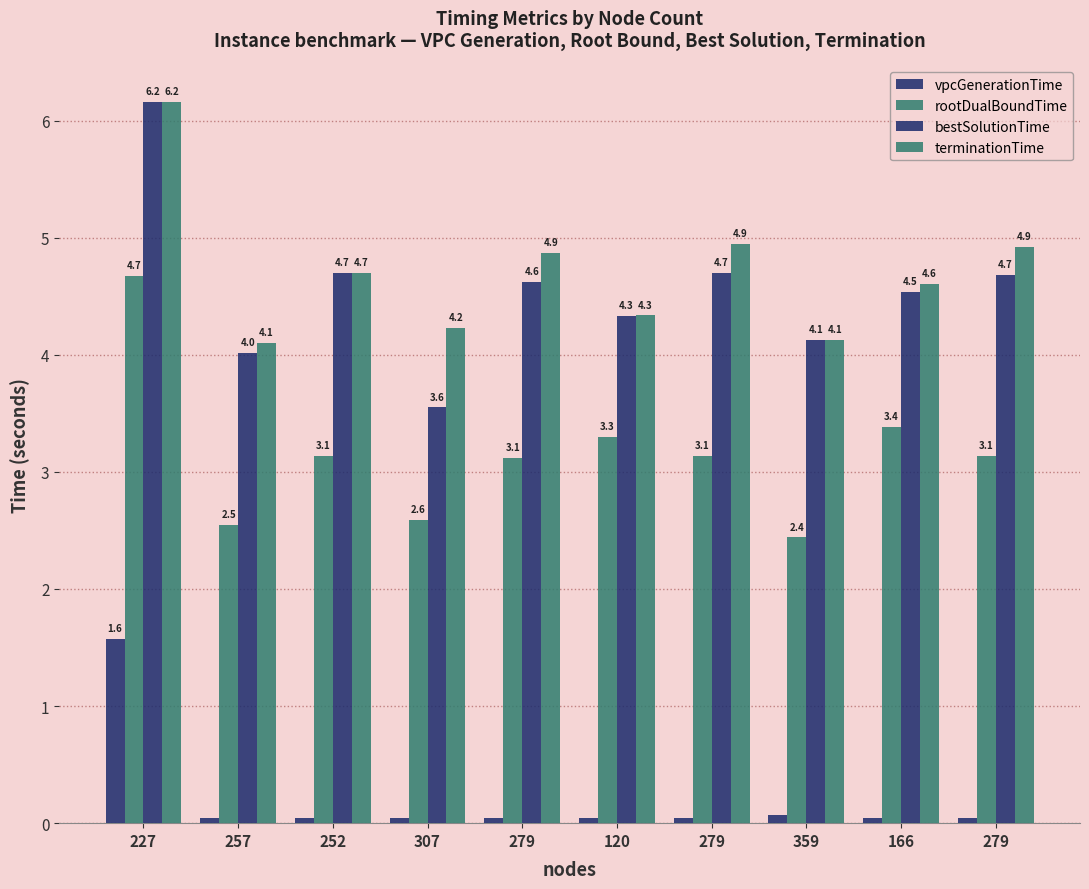

What is the difference between the second highest and second lowest values in the rootDualBoundTime series?

0.8